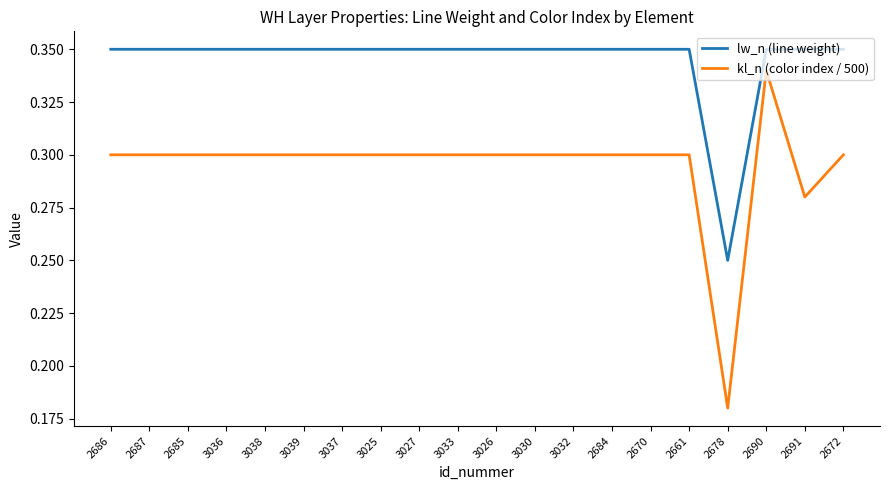

Which series has the widest spread of values?

kl_n (color index / 500)